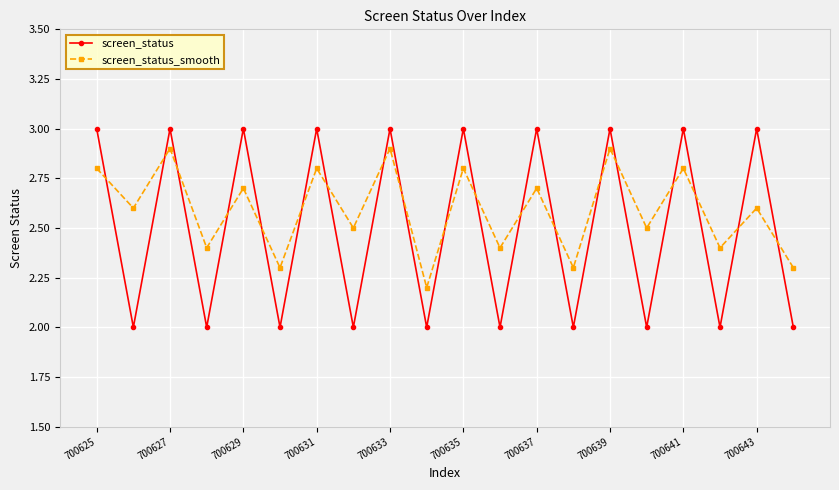

What is the lowest value of the screen_status series?

2.0